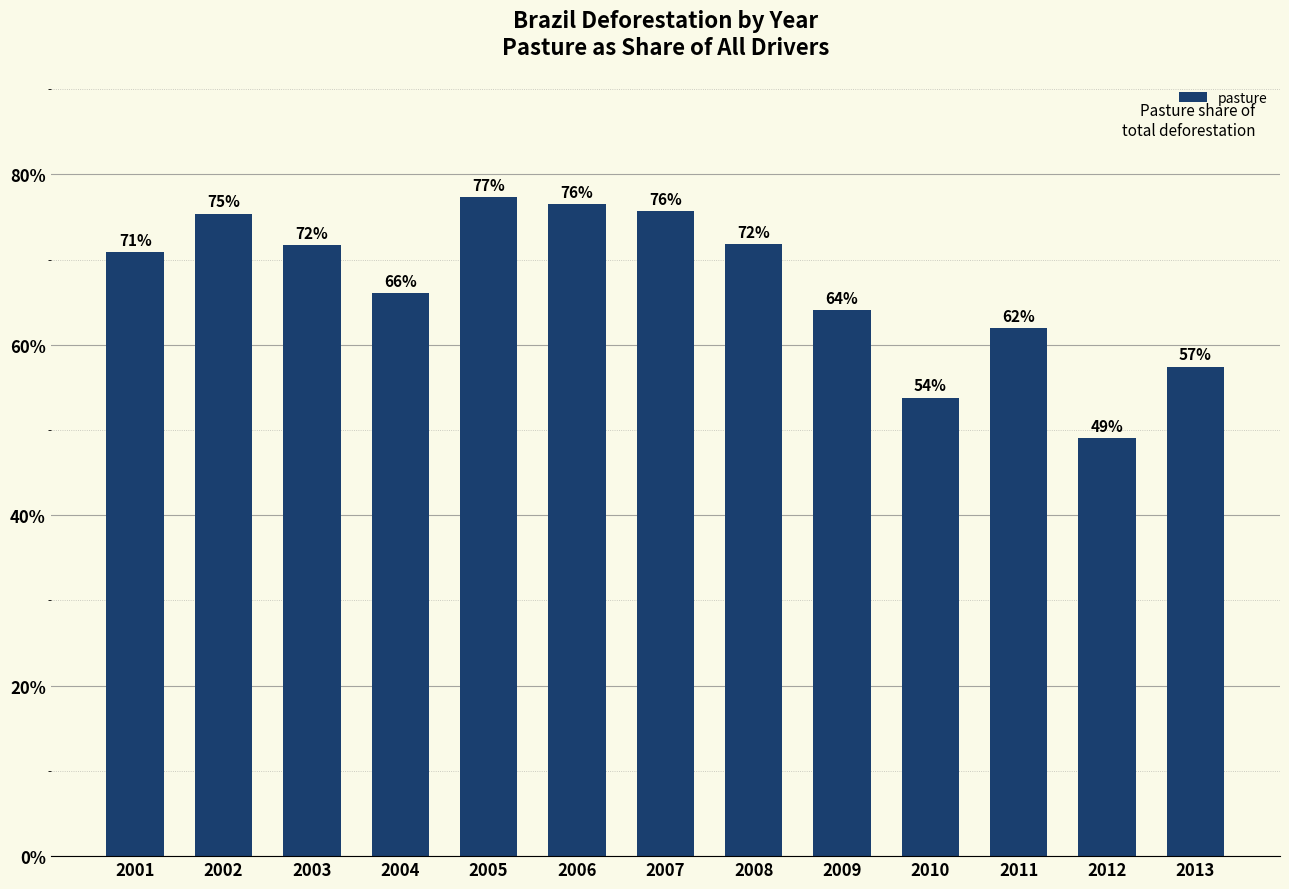

Are the bars horizontal?

No